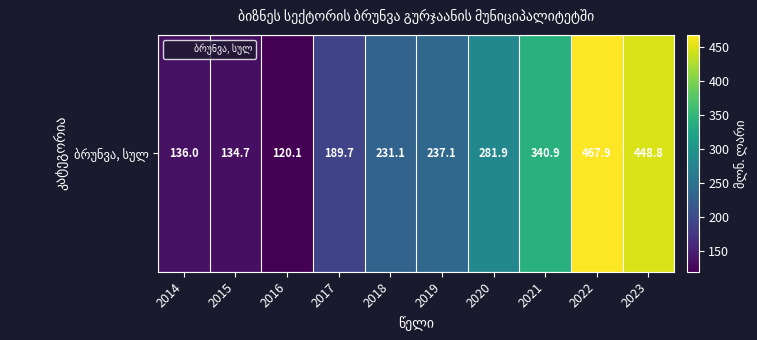

List the labels in order of value, largest first.

2022, 2023, 2021, 2020, 2019, 2018, 2017, 2014, 2015, 2016